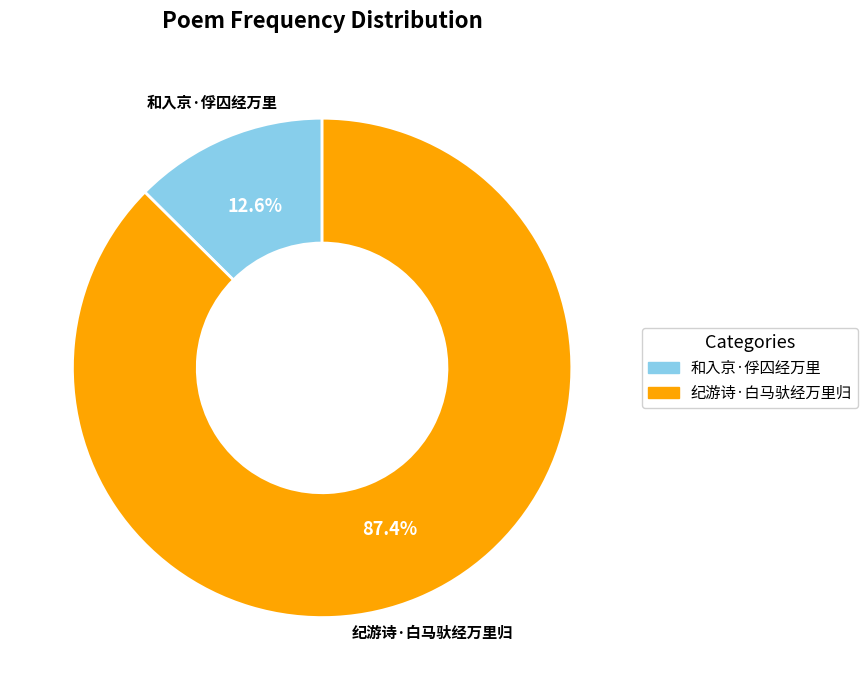

What percentage is NOT represented by 纪游诗·白马驮经万里归?

12.6%